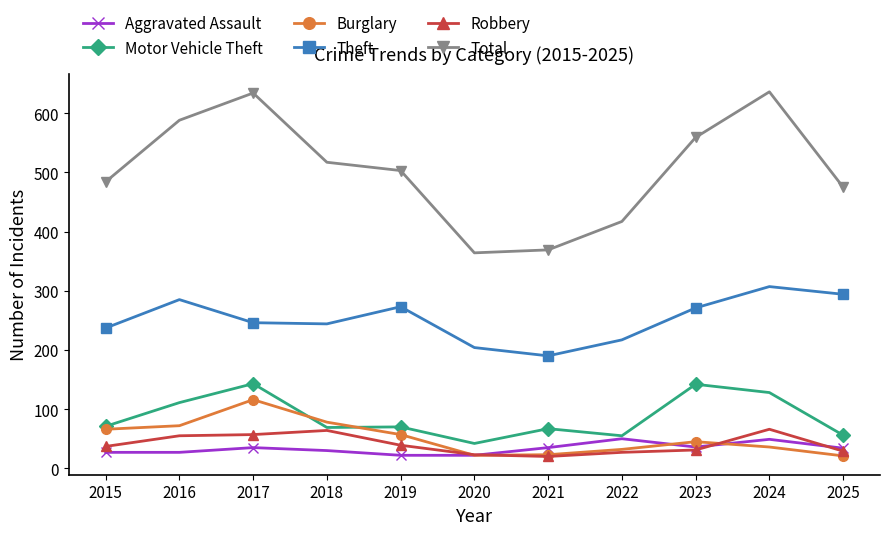

Count the number of data series in this chart.

6